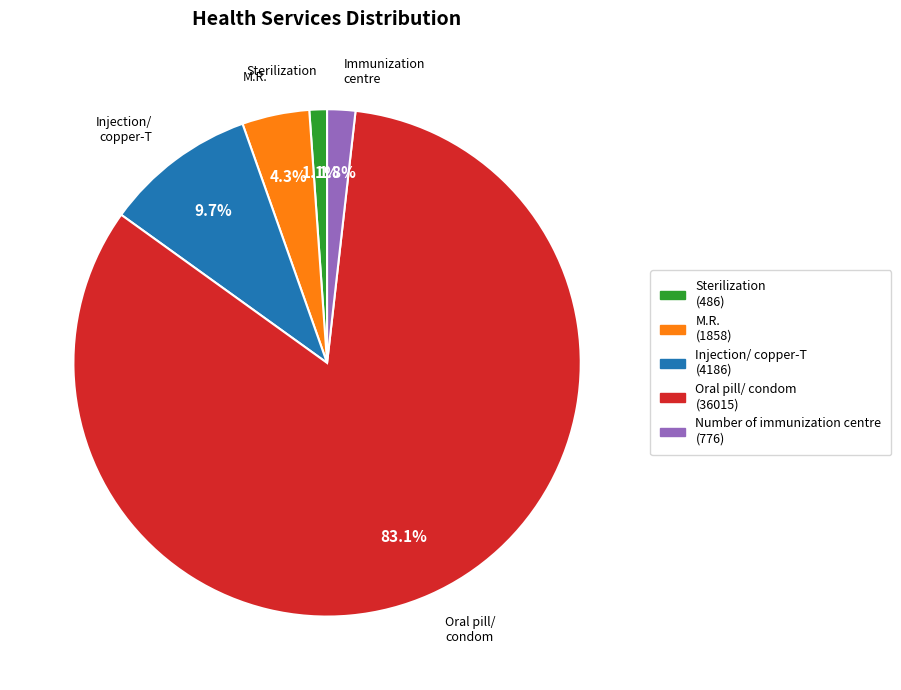

Which slice is the largest?

Oral pill/ condom